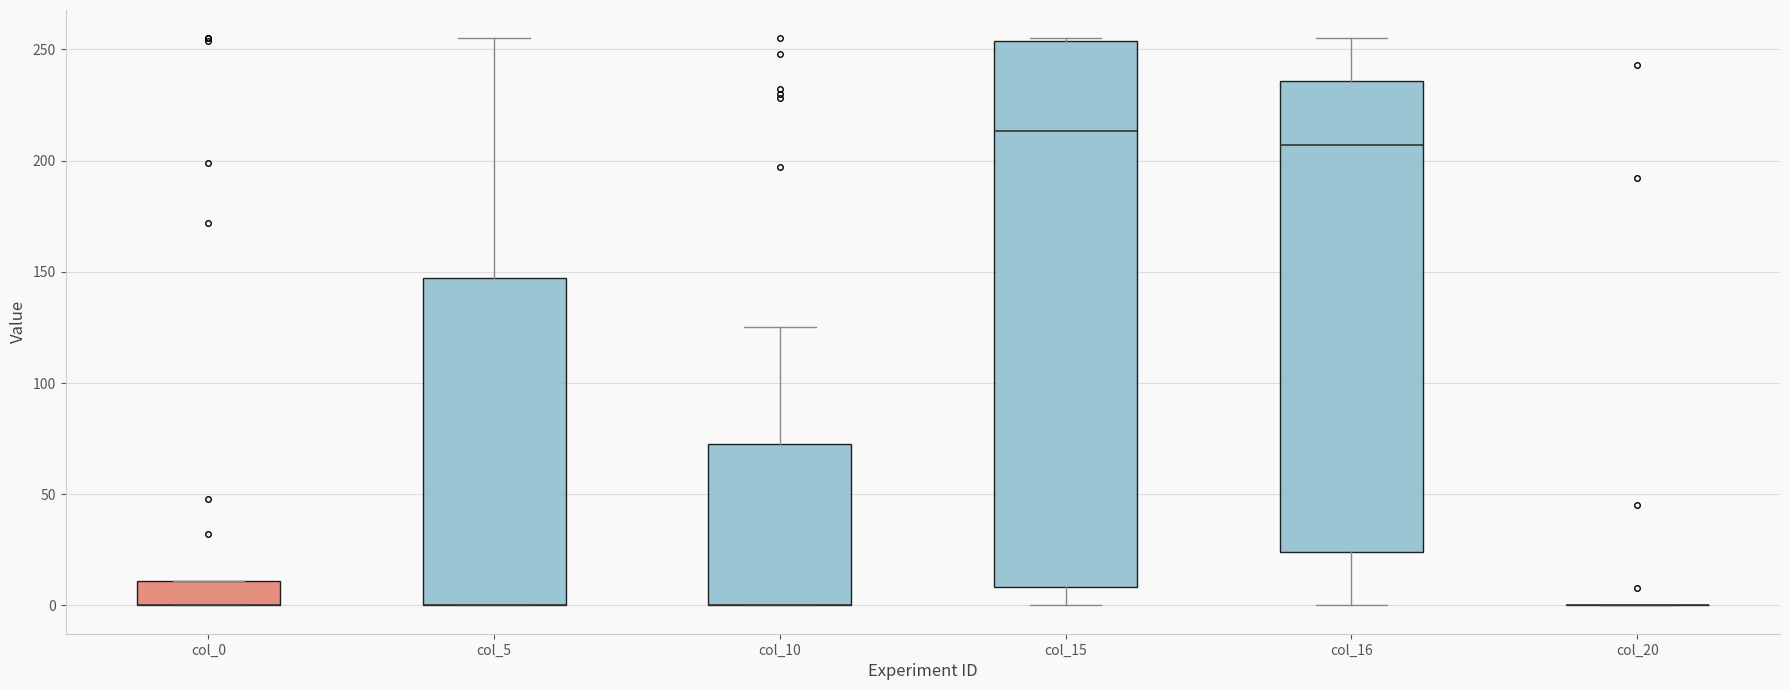

Reading left to right, transcribe this box plot: for each box, give where its median line is, the range the box spans, and where its two whiskers end, as read against the y-axis. The values are not printed on the chart, so give them approximately, as read against the axis.

col_0: median 0 (drawn on the box's lower edge), box 0 to 10, whiskers 0 to 10
col_5: median 0 (drawn on the box's lower edge), box 0 to 145, whiskers 0 to 255
col_10: median 0 (drawn on the box's lower edge), box 0 to 75, whiskers 0 to 125
col_15: median 215, box 10 to 255, whiskers 0 to 255
col_16: median 205, box 25 to 235, whiskers 0 to 255
col_20: box collapsed to a line at 0, whiskers 0 to 0